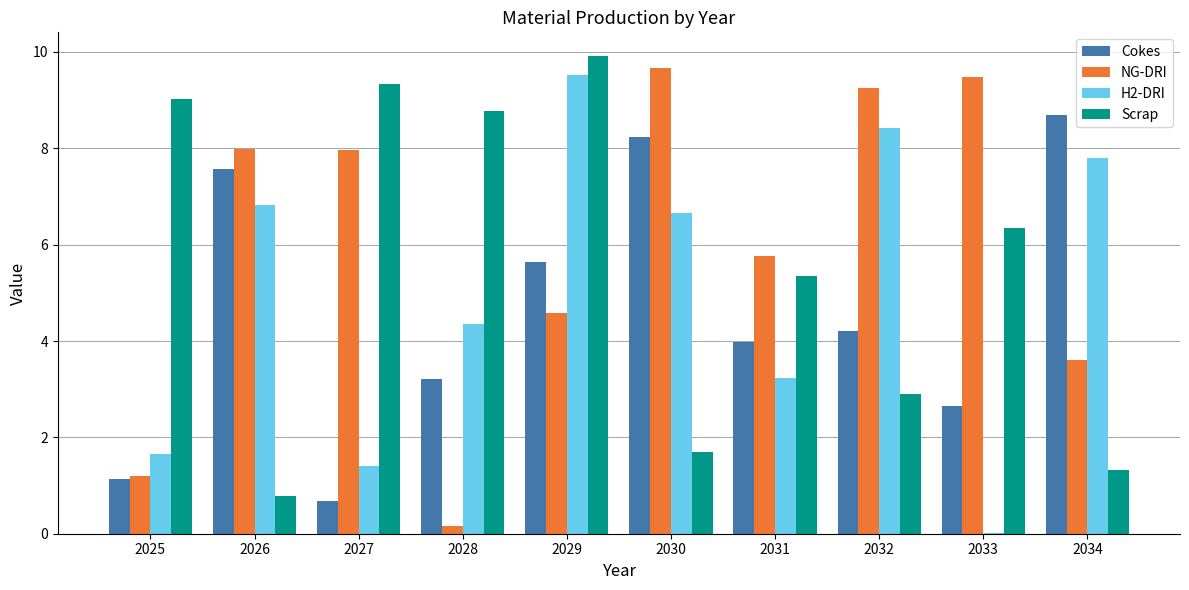

The H2-DRI series shows 2.5 at 2025. True or false?

False